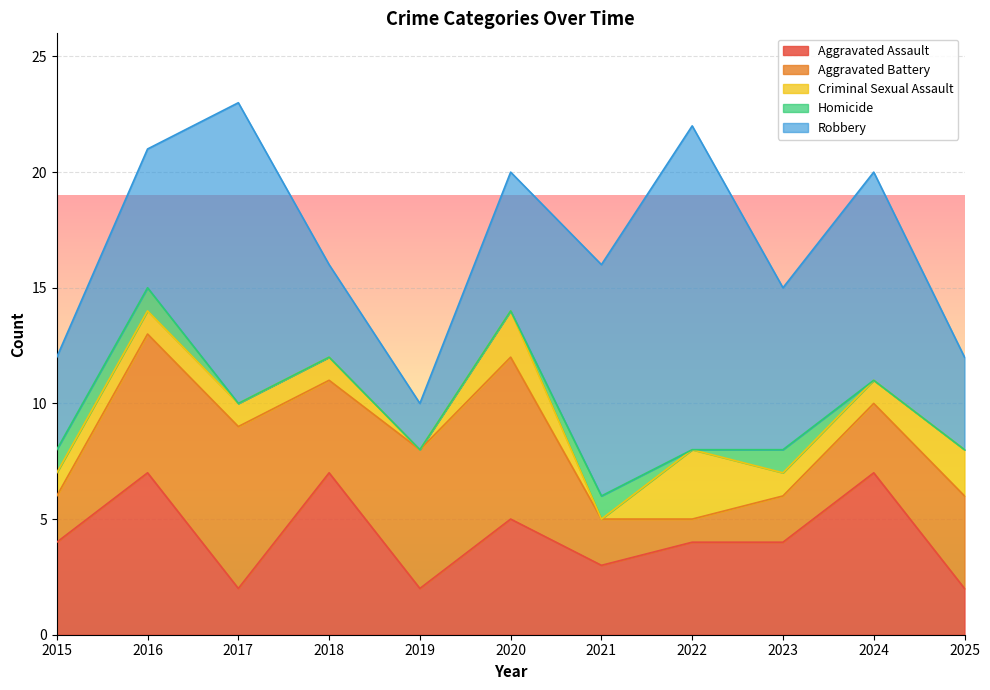

How many interior local peaks does the Criminal Sexual Assault series have?

2